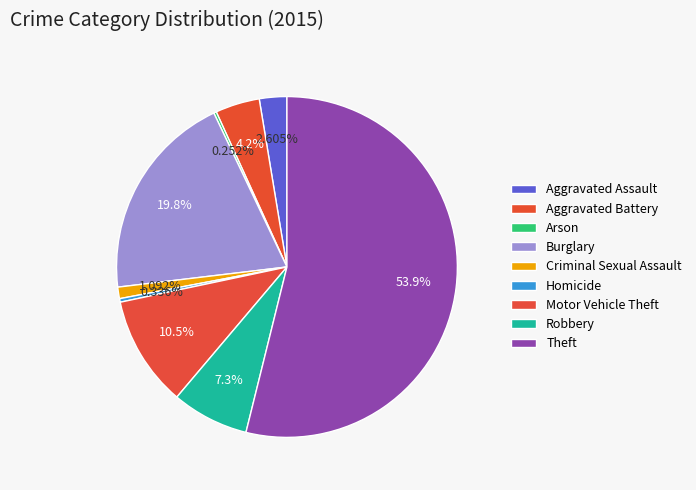

Rank the categories by value from lowest to highest.

Arson, Homicide, Criminal Sexual Assault, Aggravated Assault, Aggravated Battery, Robbery, Motor Vehicle Theft, Burglary, Theft